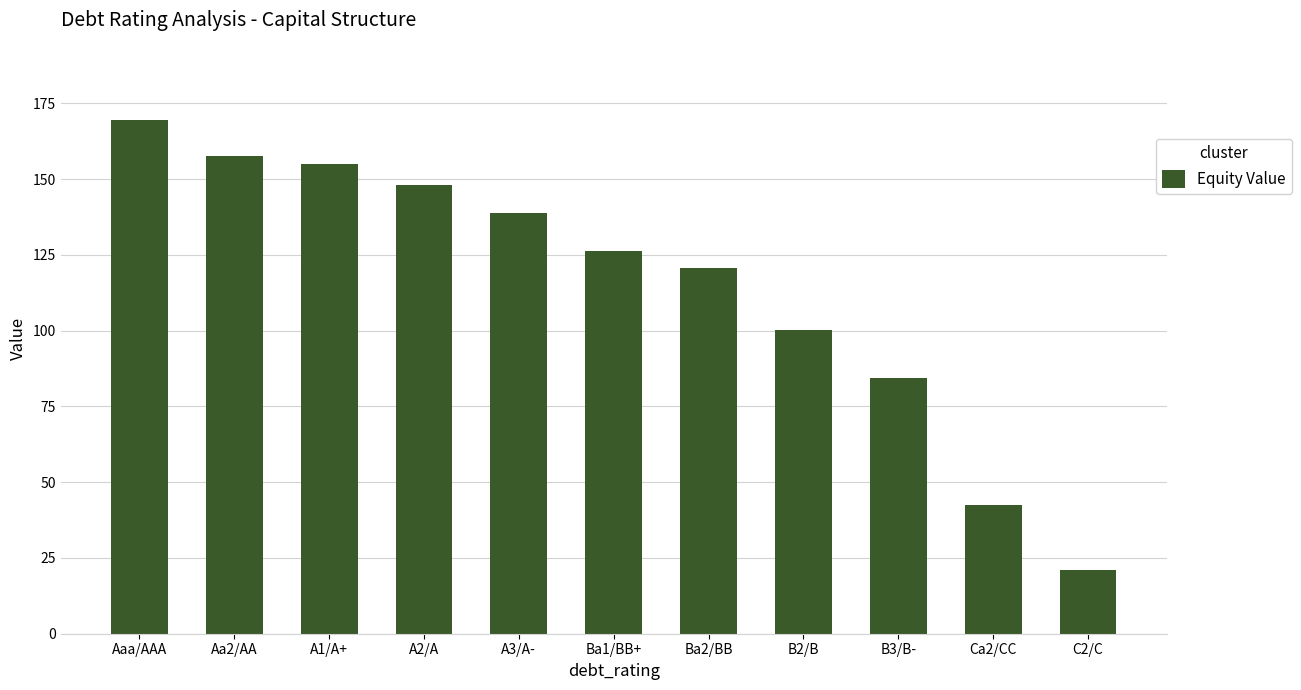

Read the value at A1/A+.

154.9